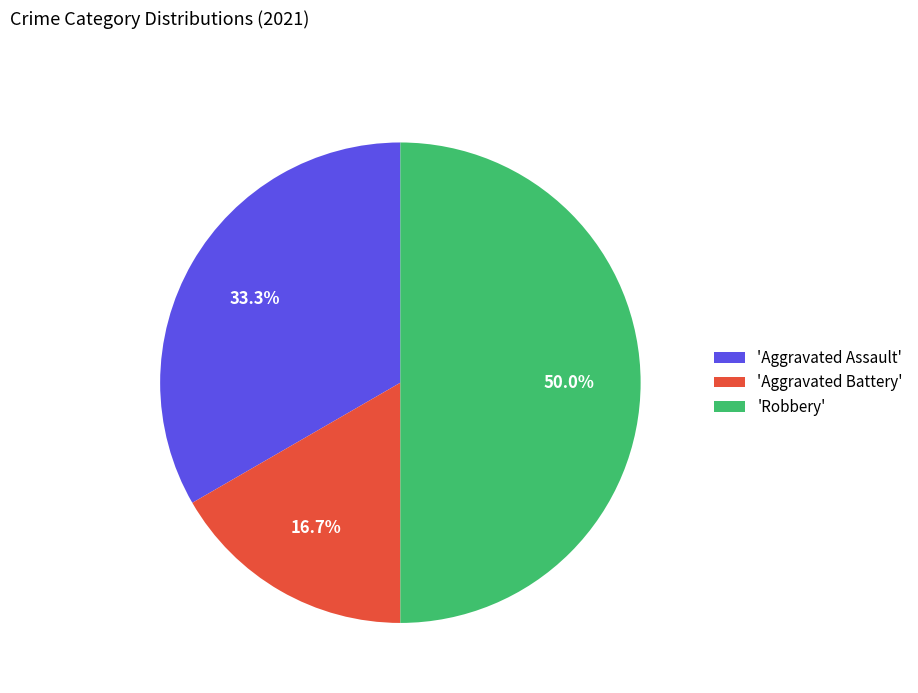

Which slice is the smallest?

'Aggravated Battery'